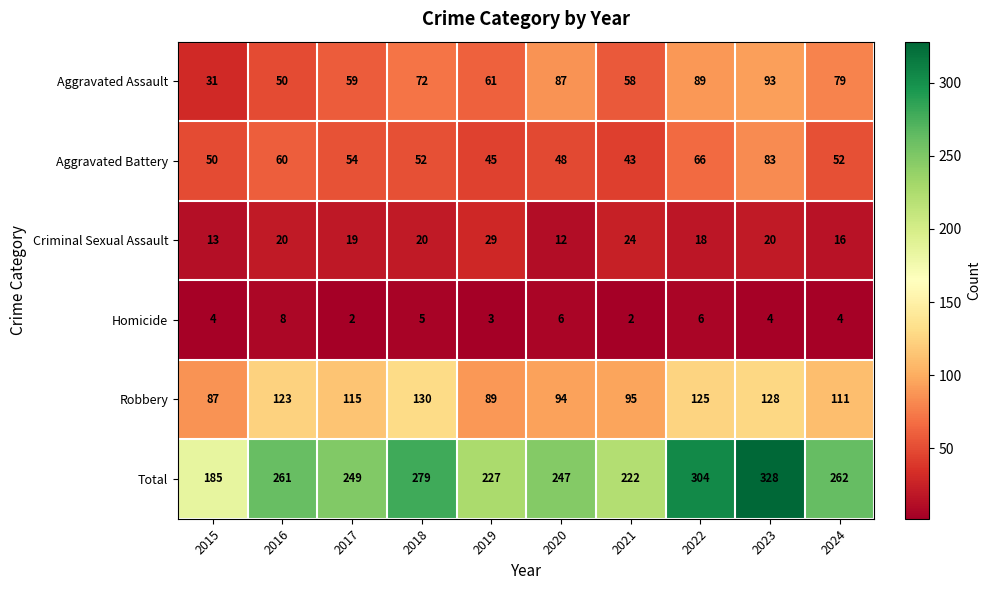

Rank the categories by Aggravated Assault value from highest to lowest.

2023, 2022, 2020, 2024, 2018, 2019, 2017, 2021, 2016, 2015